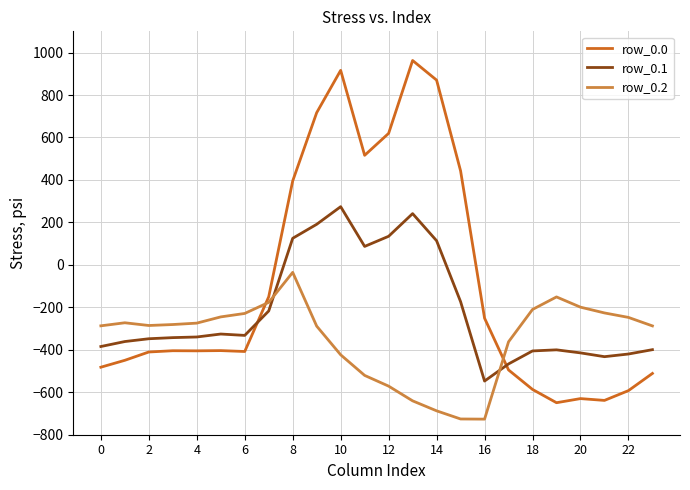

Which series has the widest spread of values?

row_0.0